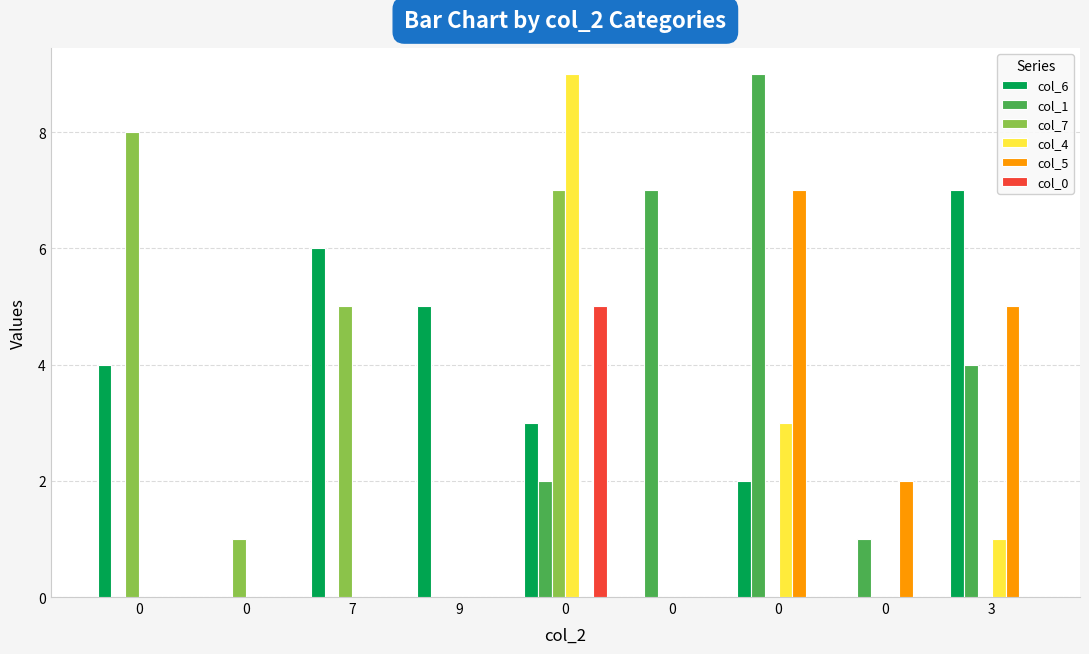

What is the difference between the second highest and minimum values in the col_5 series?

5